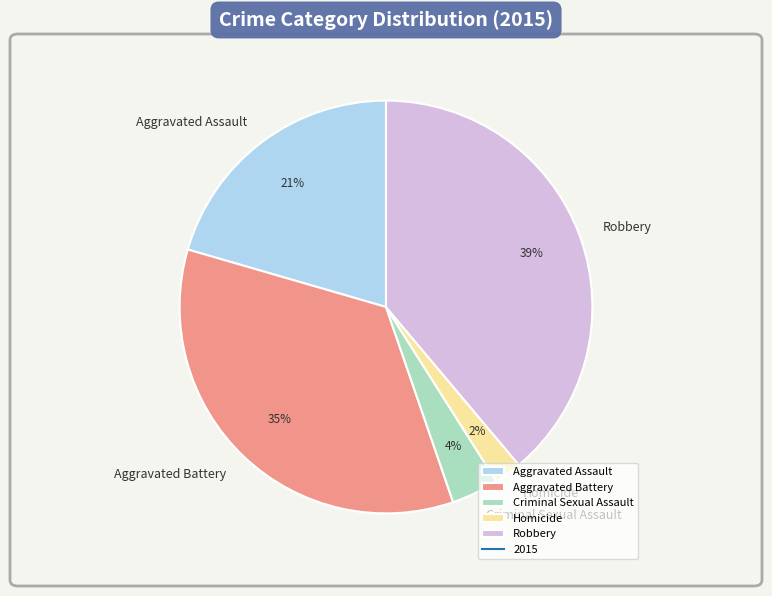

The Robbery slice represents 27% of the pie. True or false?

False